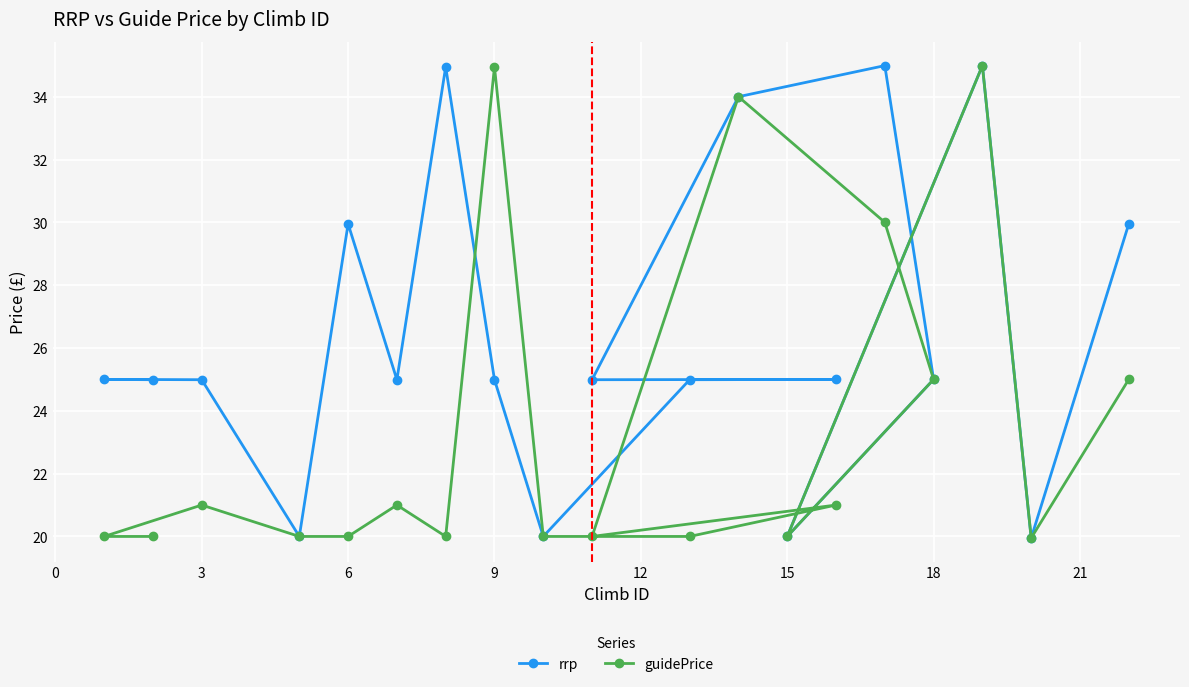

At how many categories does at least one series exceed 29?

7